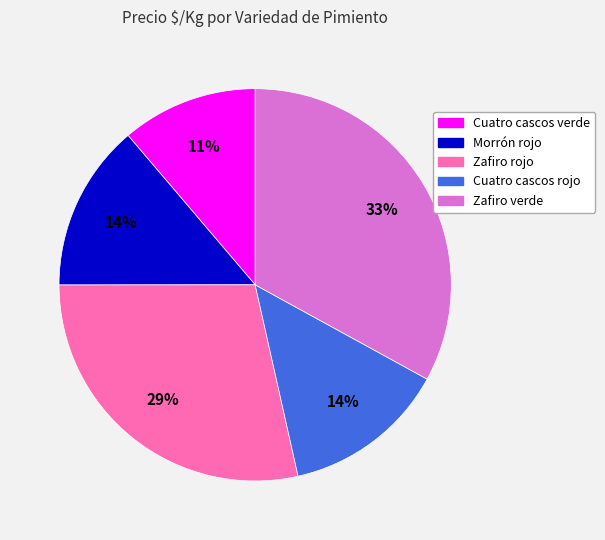

To the nearest percent, what is the difference between the largest and smallest slice percentages?

22%